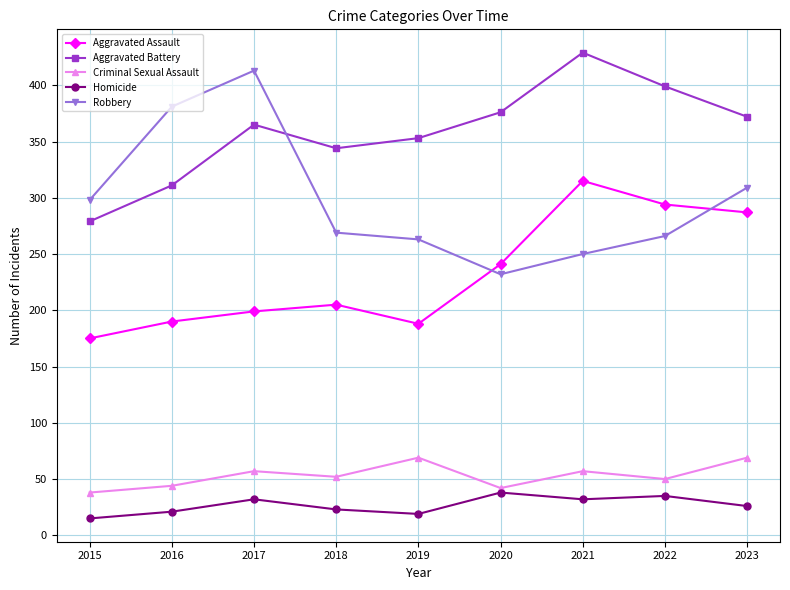

Which label corresponds to the largest value in the chart?

2021